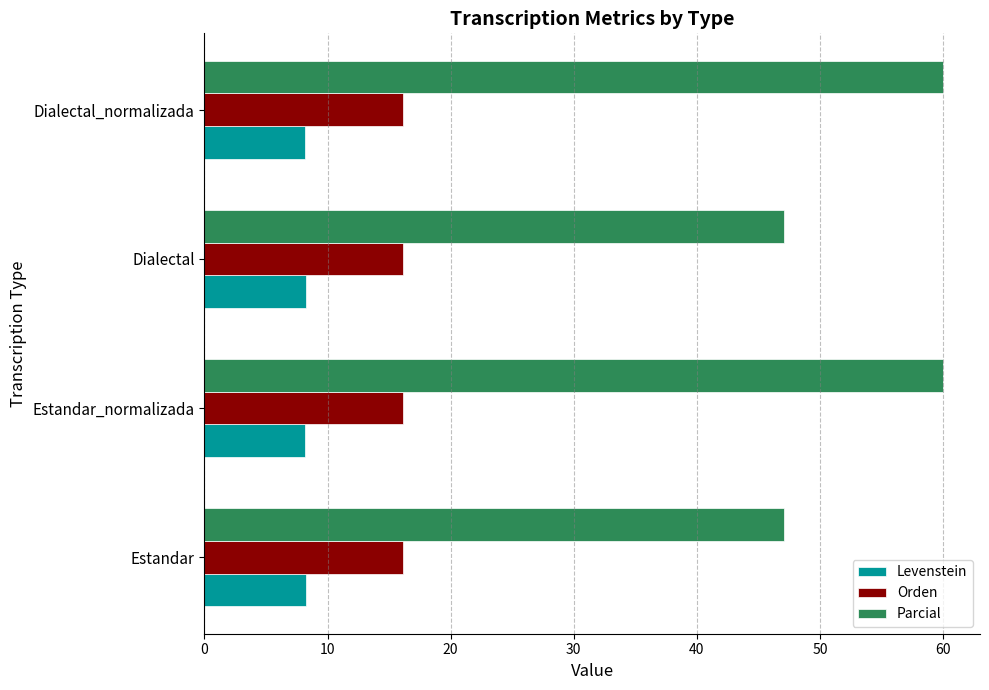

What is the sum of all Parcial values?

214.1